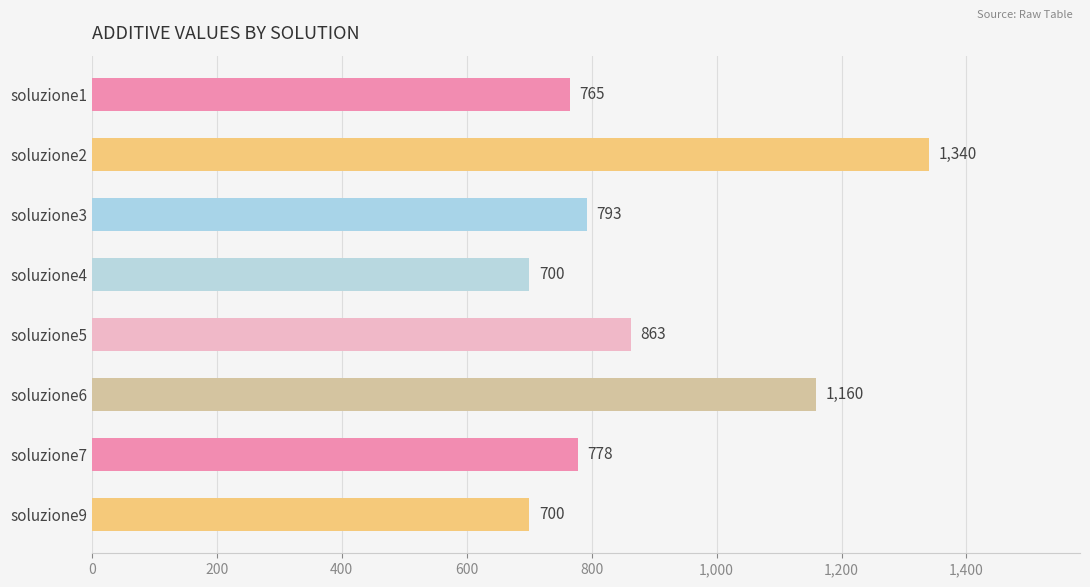

Where is the data nearest to the value 1020?

soluzione6